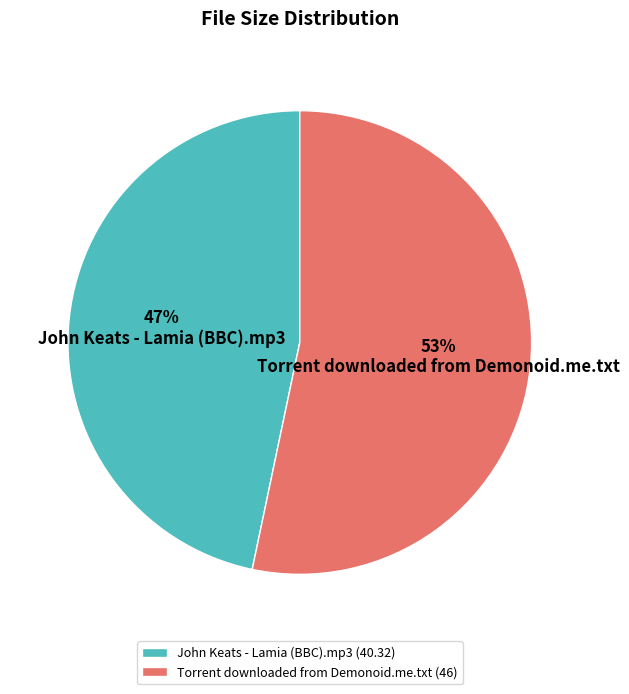

Is it true that John Keats - Lamia (BBC).mp3 is 35% of the pie?

False